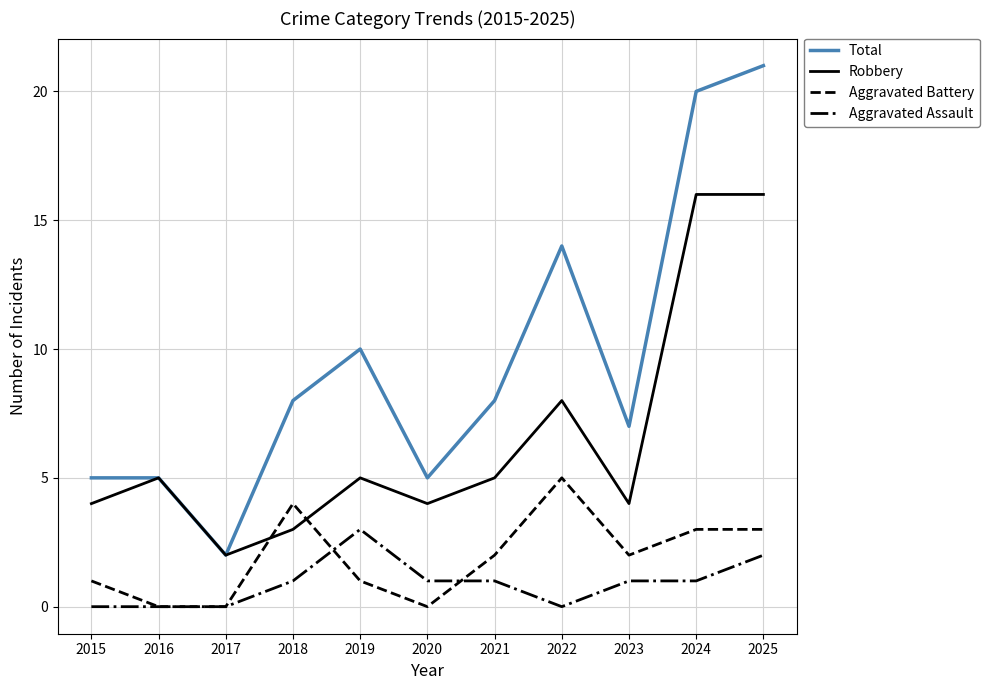

In Robbery, how many points are lower than both neighbors (excluding endpoints)?

3